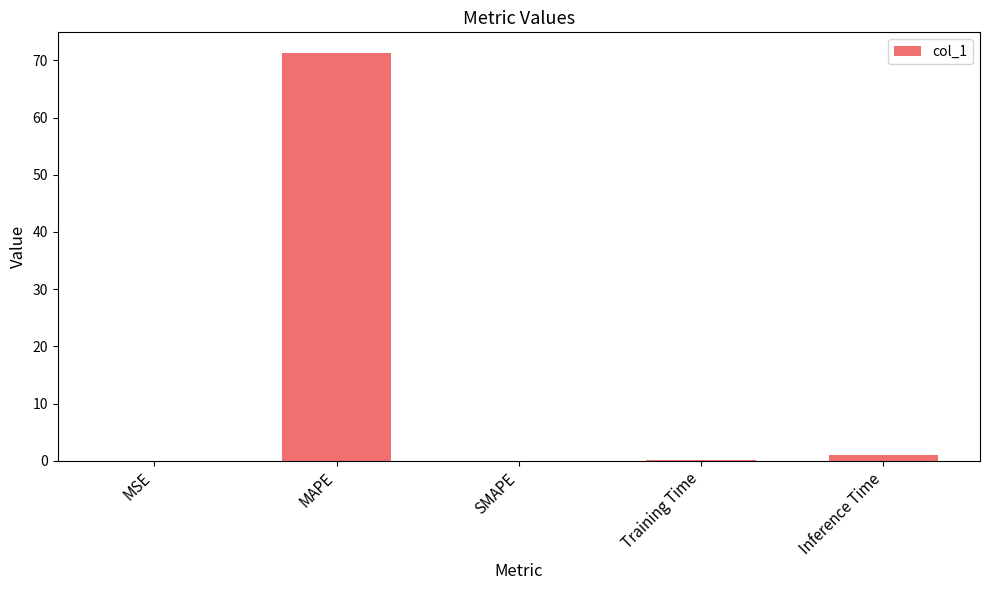

Does the chart contain stacked bars?

No